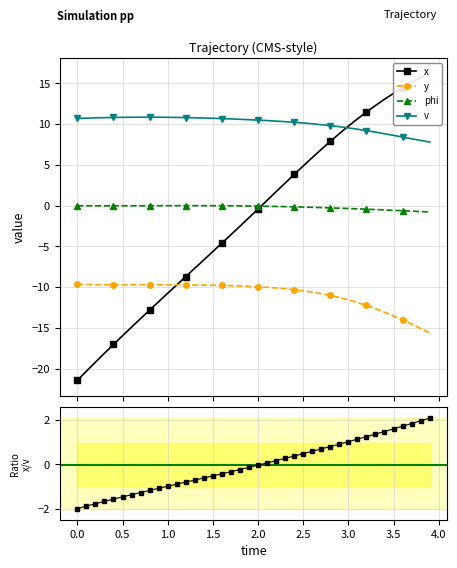

True or false: phi and y intersect in this chart.

False